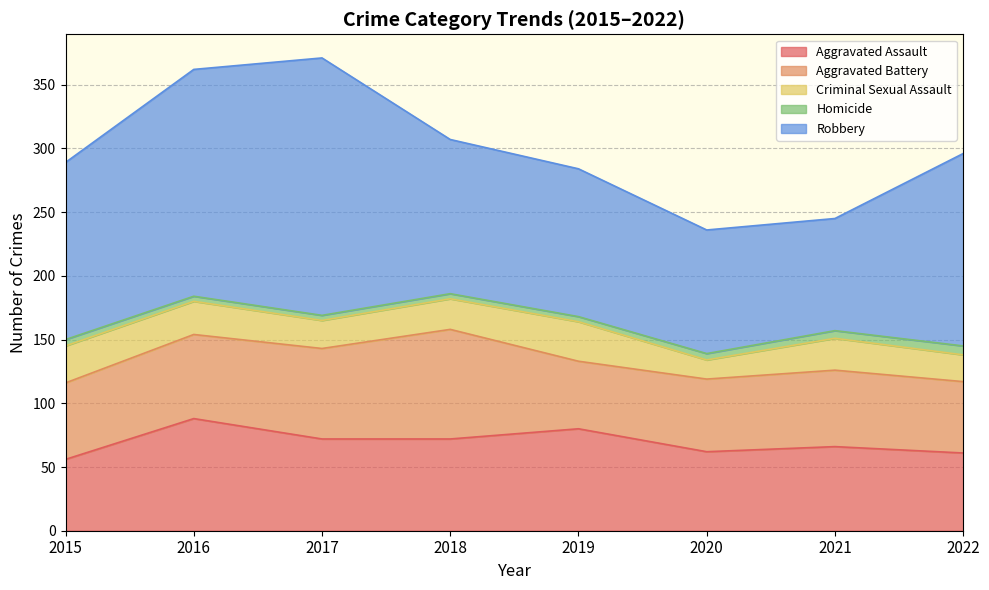

How many data points in Criminal Sexual Assault are above 25?

3